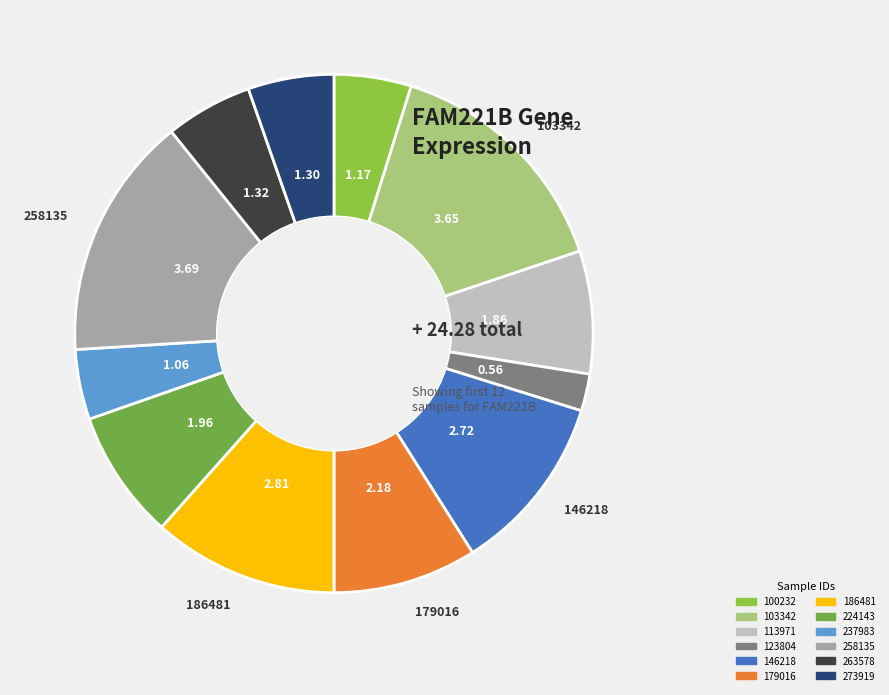

To the nearest percent, what is the combined percentage of 263578 and 186481?

17%